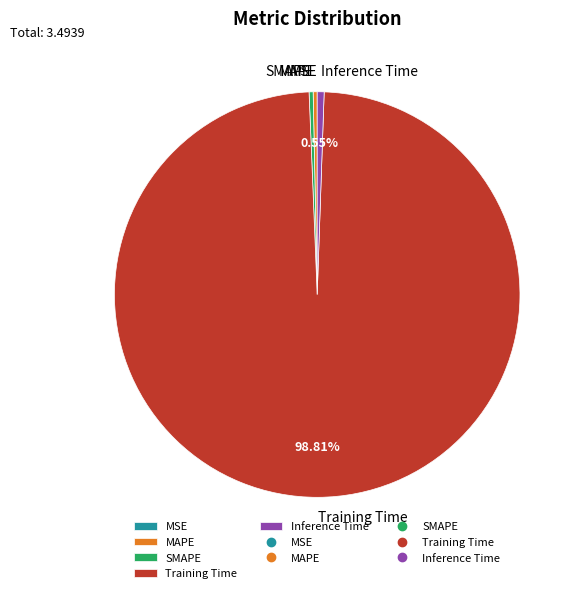

Which category accounts for the majority?

Training Time